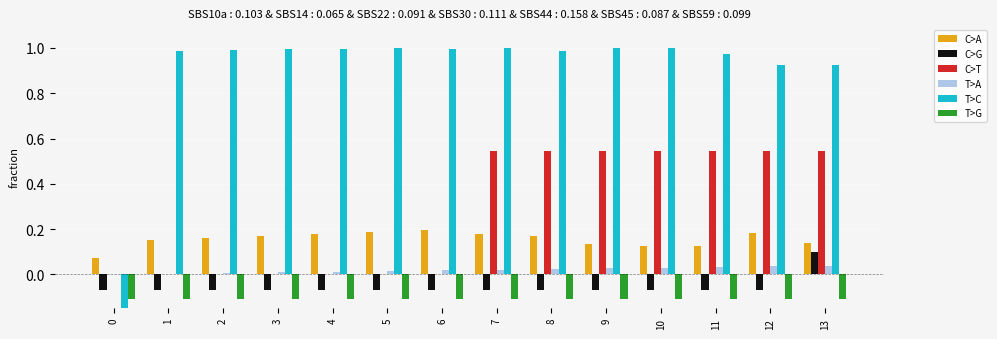

Rank the series at 7 from highest to lowest value.

T>C, C>T, C>A, T>A, C>G, T>G